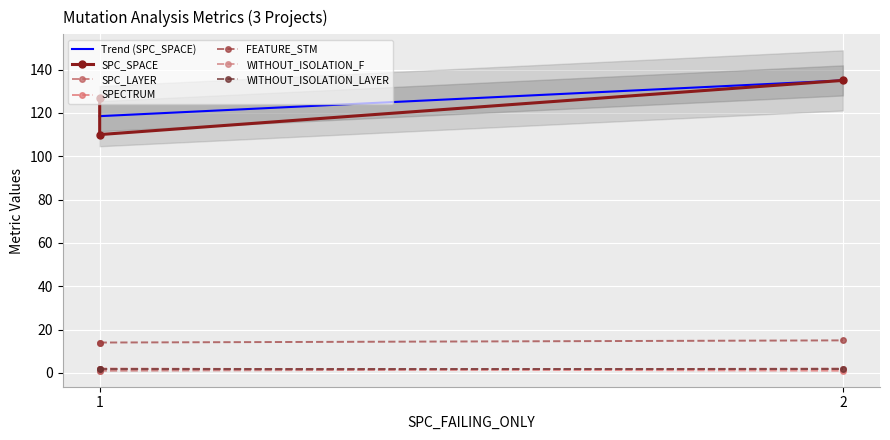

What is the lowest value of the Trend (SPC_SPACE) series?

118.5